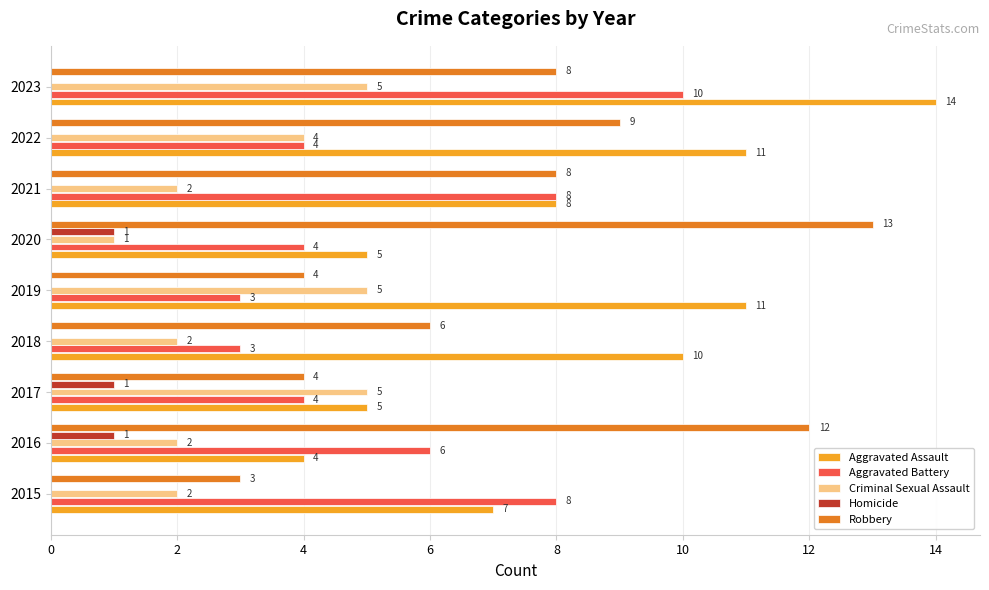

What is the greatest value displayed?

14